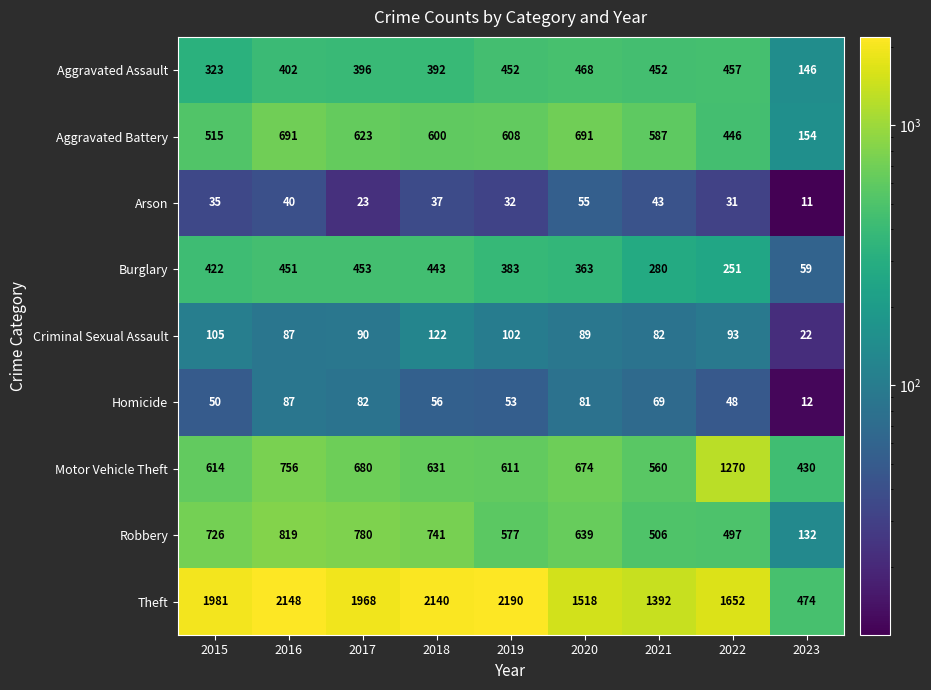

What is the sum of all Aggravated Assault values?

3488